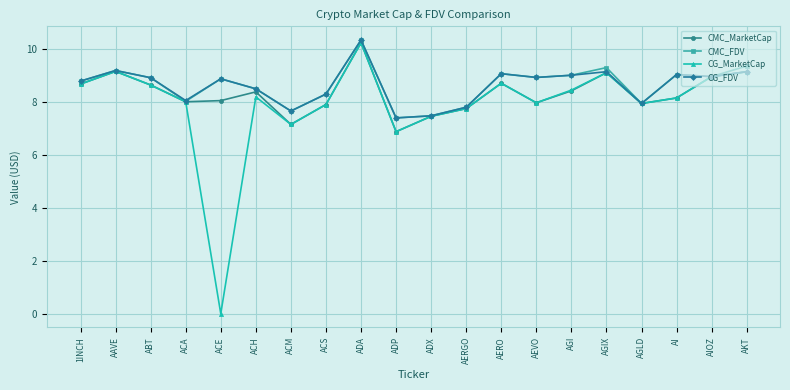

What is the sum of the CG_MarketCap values at AIOZ and AERO?

17.7